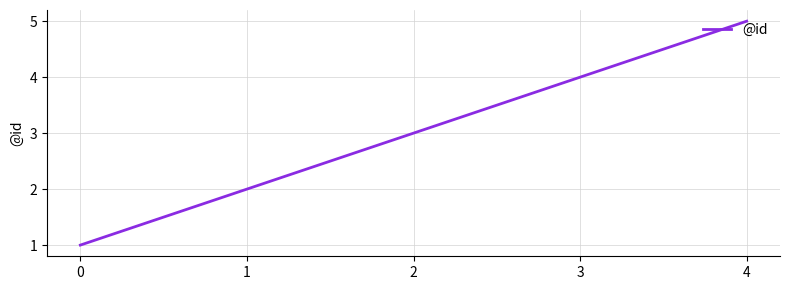

Count the number of data series in this chart.

1